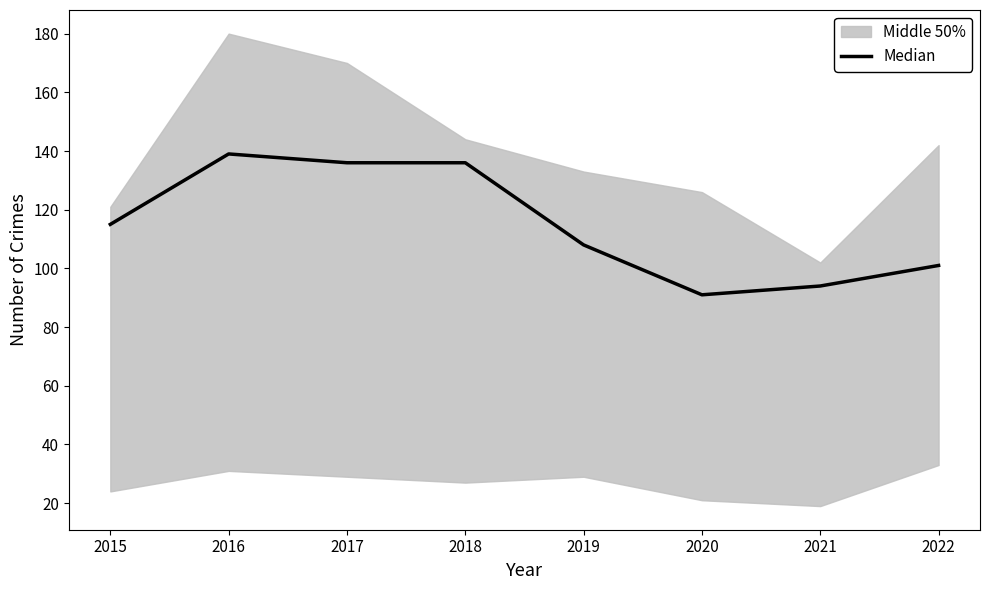

What is the value of the 1st point from the left?

115